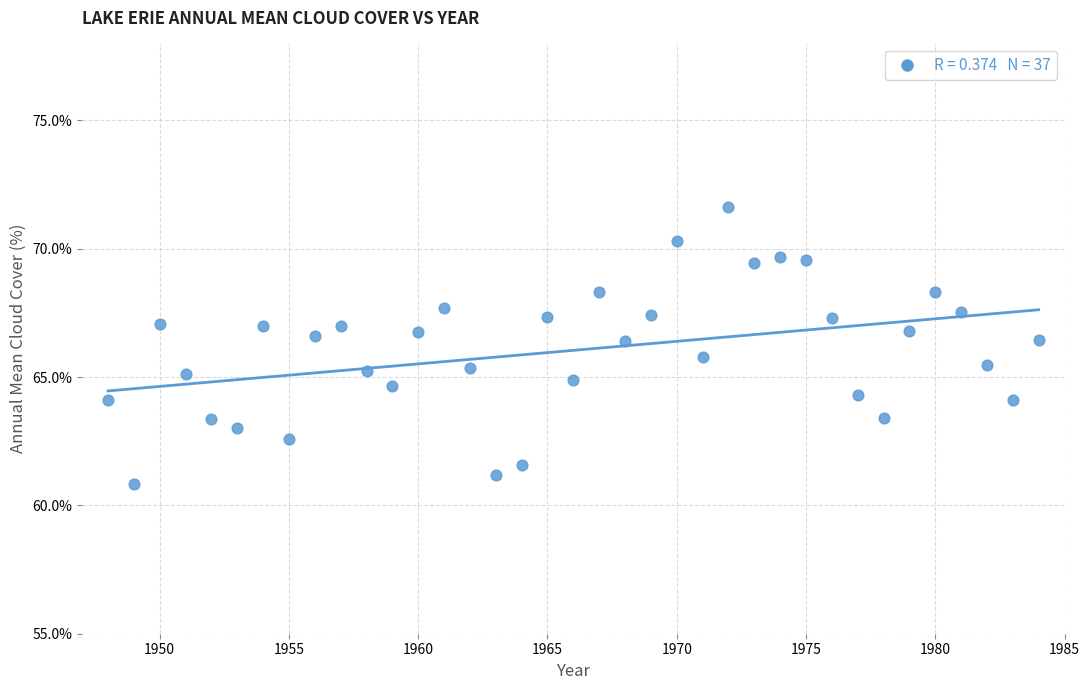

What is the range of X values (max minus min)?

36.0